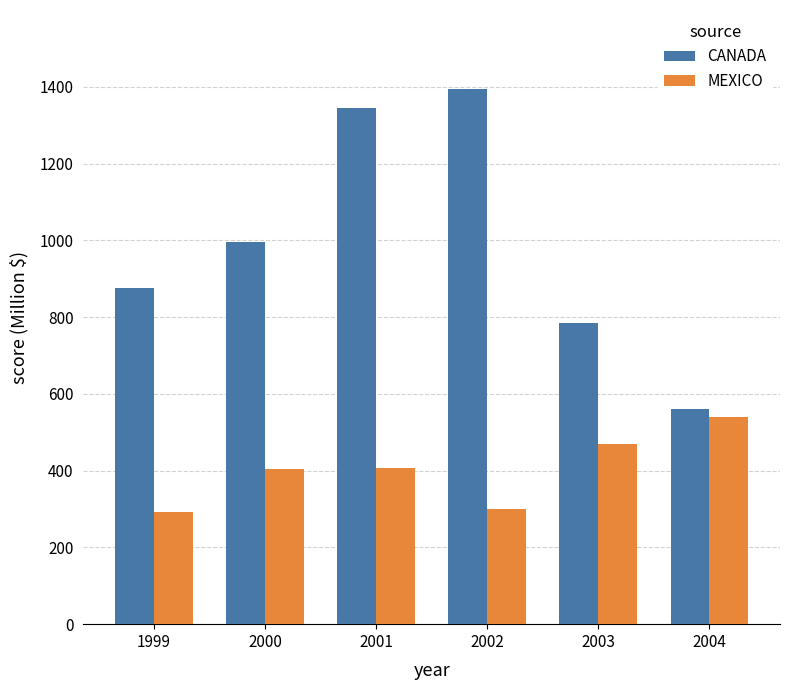

How many data points in MEXICO are above 407?

3